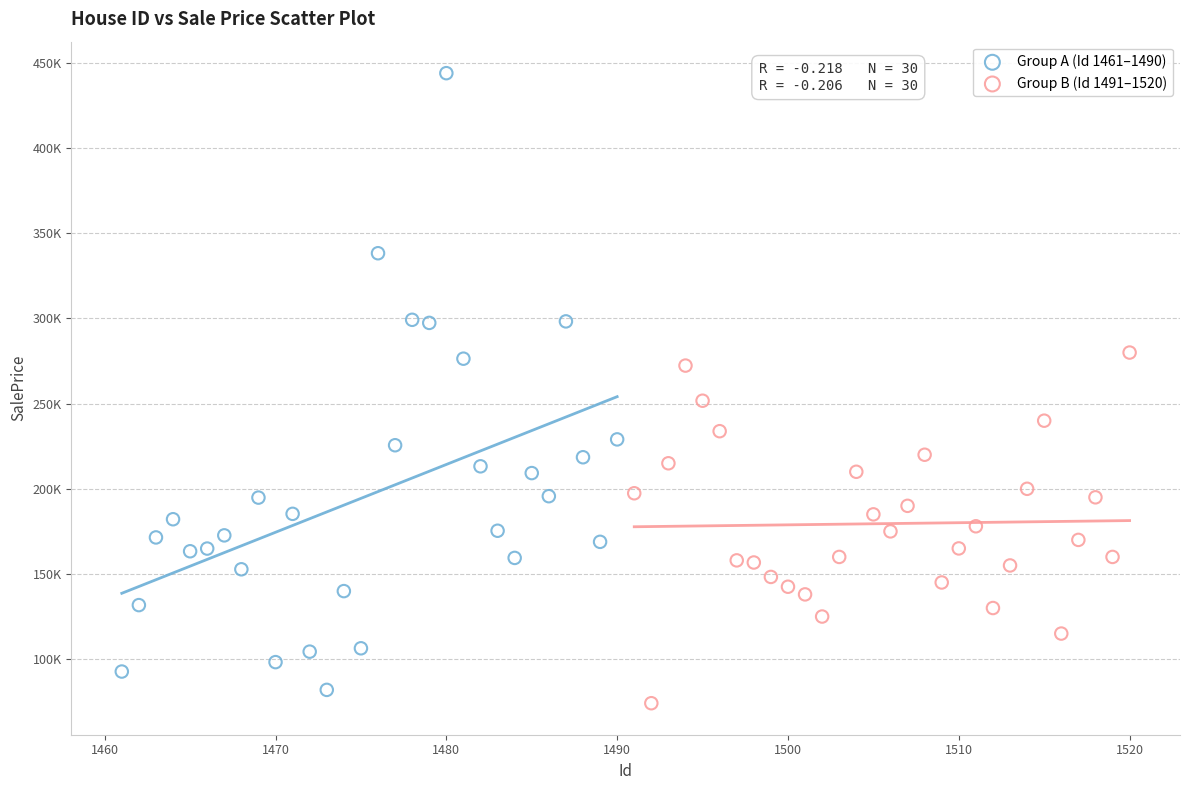

Which series contains the highest Y value?

Group A (Id 1461–1490)